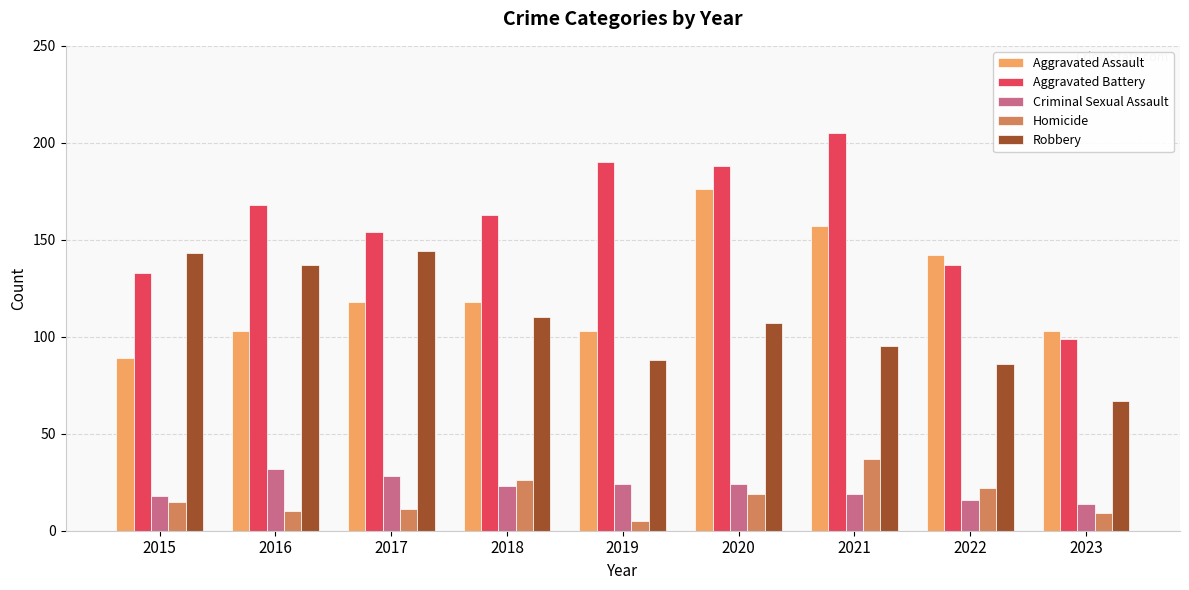

Are the bars grouped side by side (vs. stacked)?

Yes